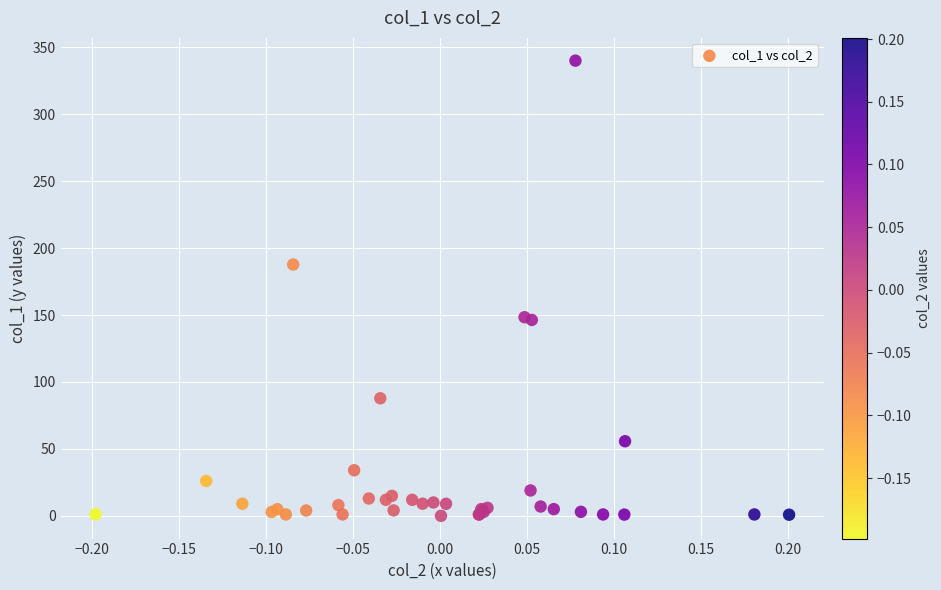

What Y value in the scatter plot is closest to 170?

187.7